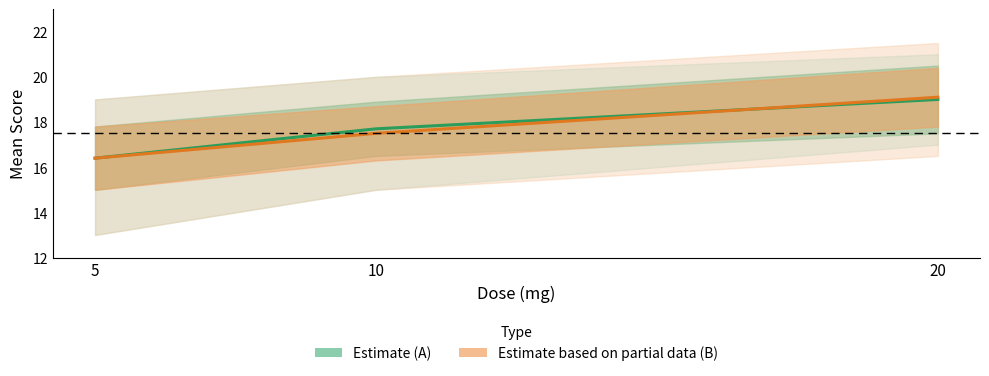

How many distinct data groups are displayed?

2